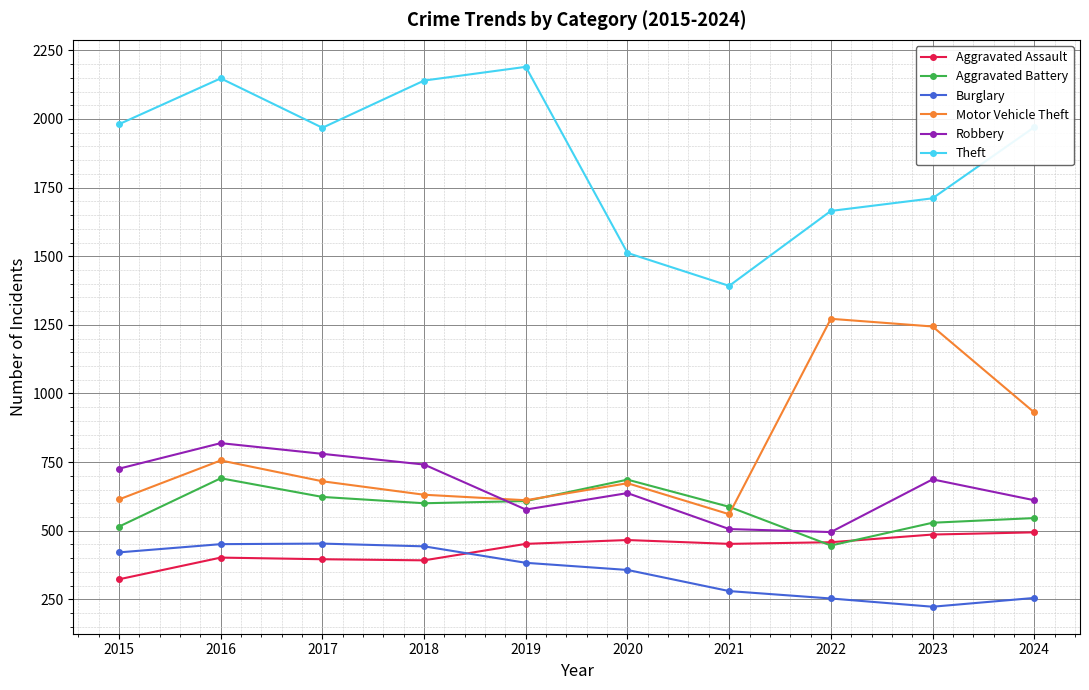

True or false: Aggravated Assault and Motor Vehicle Theft intersect in this chart.

False